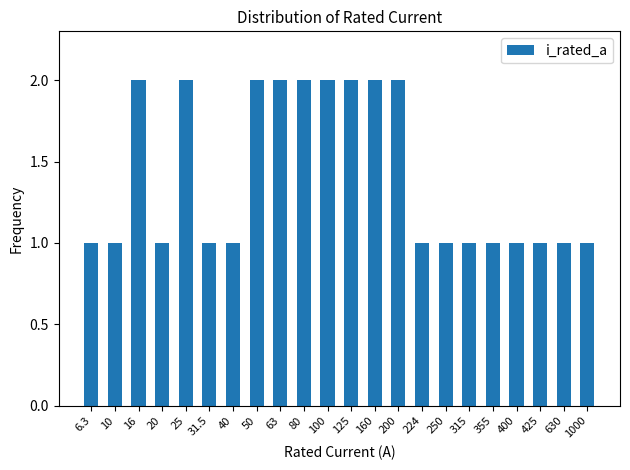

Between 1000 and 50, which is larger?

50